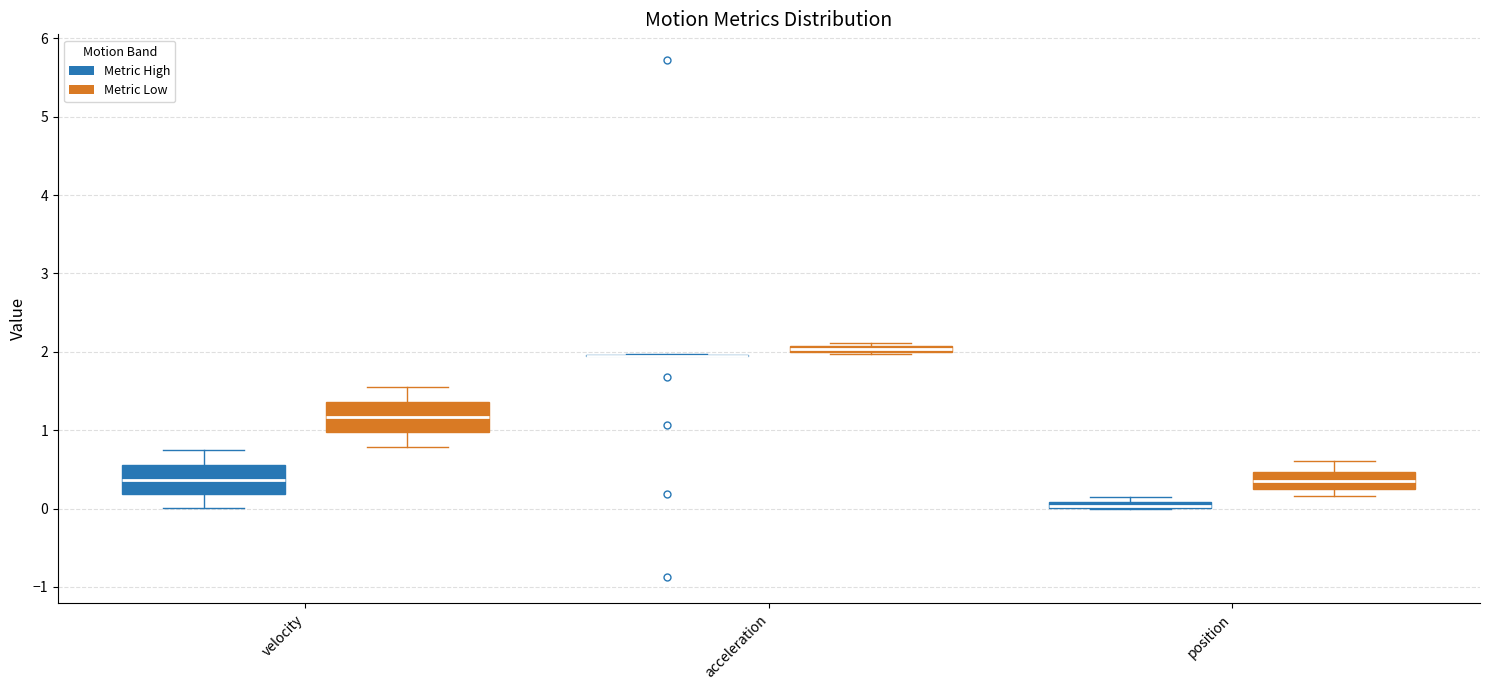

Where is the lower edge of the box for acceleration (Metric Low) on the y-axis? The values are not printed on the chart, so give them approximately, as read against the axis.

2.0